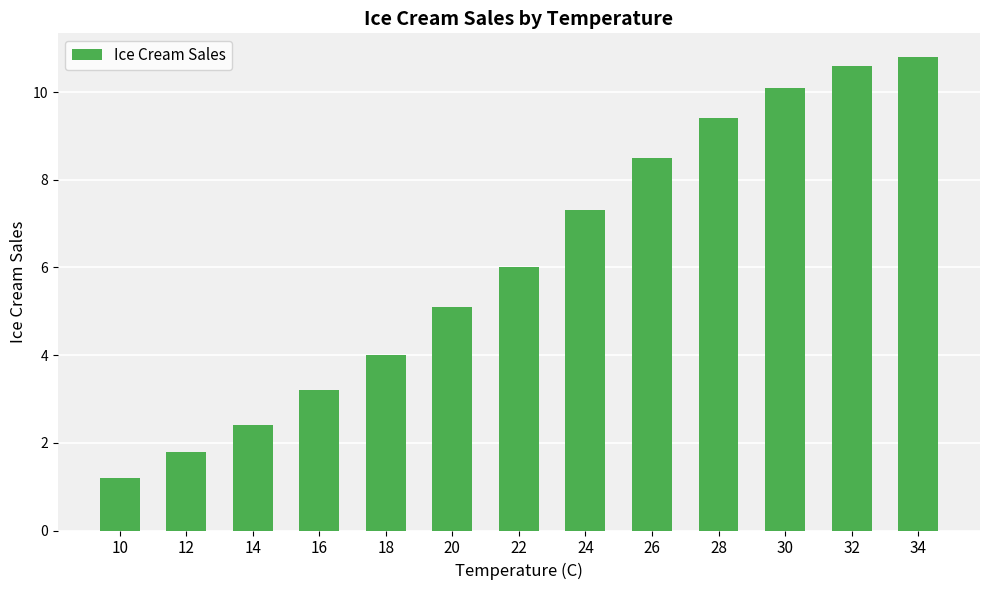

What is the maximum value shown in the chart?

10.8